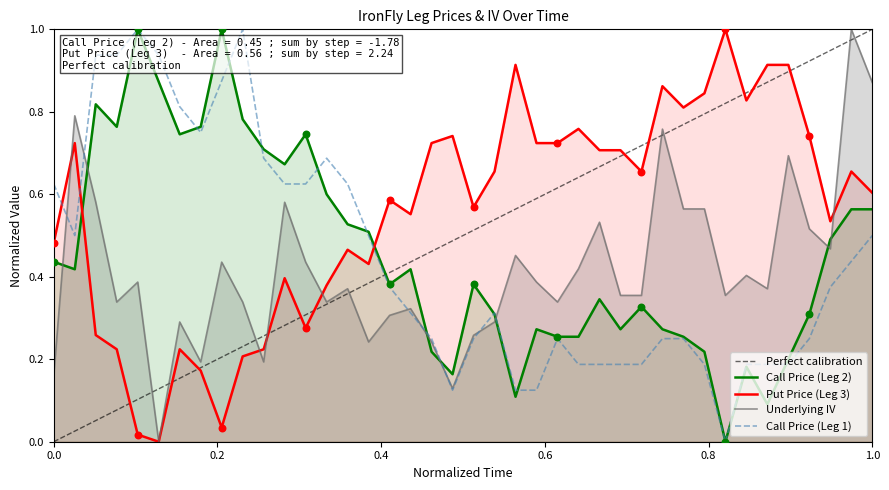

True or false: Put Price (Leg 3) and Call Price (Leg 1) cross at least once.

True